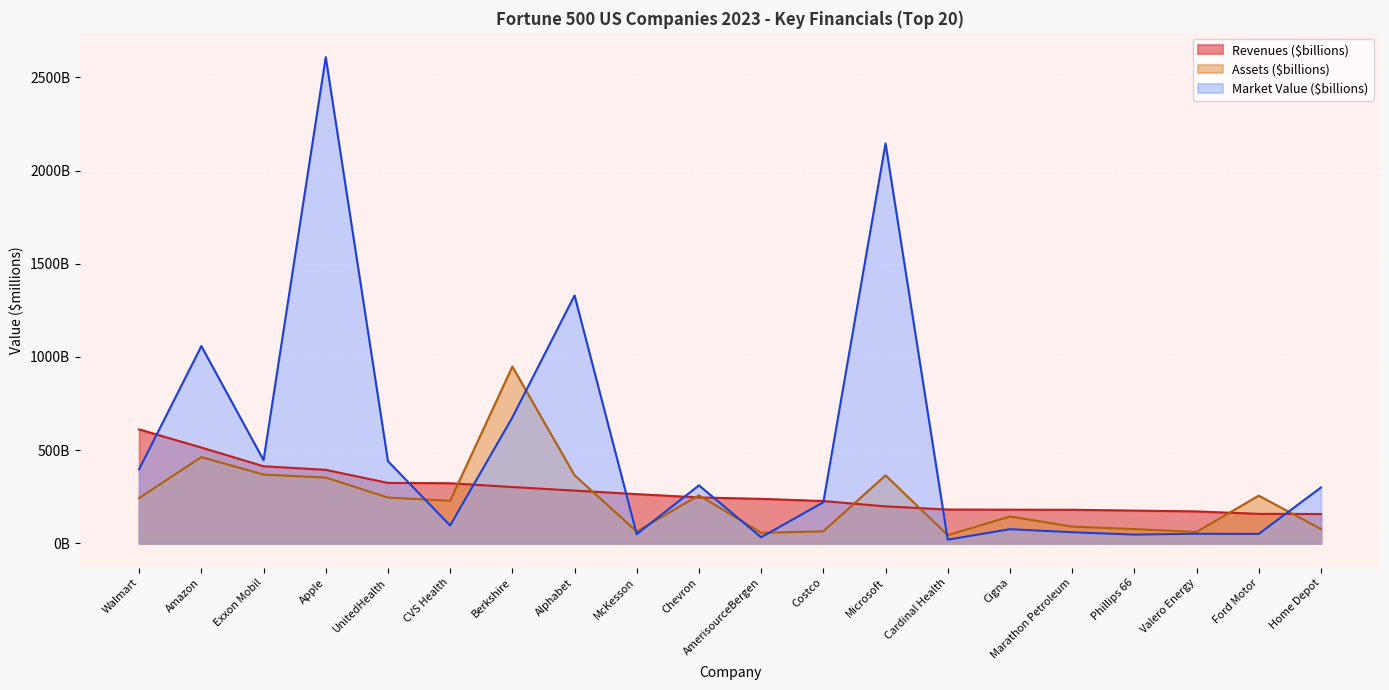

Rank the series at Phillips 66 from highest to lowest value.

Revenues ($billions), Assets ($billions), Market Value ($billions)